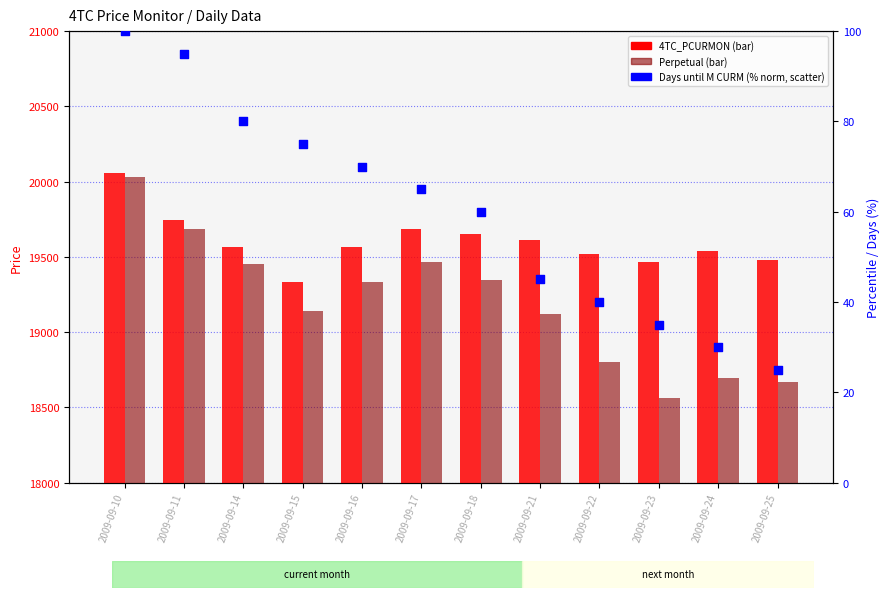

Is the value of Days until M CURM (norm %) at 2009-09-16 greater than the value of Perpetual at 2009-09-24?

No